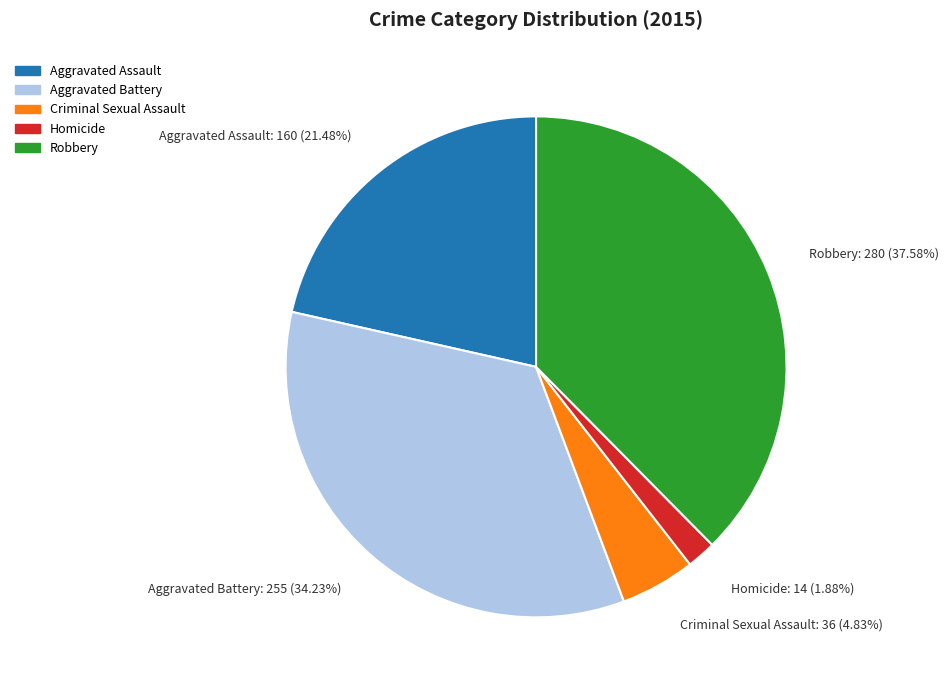

Which has a higher value, Aggravated Battery or Criminal Sexual Assault?

Aggravated Battery